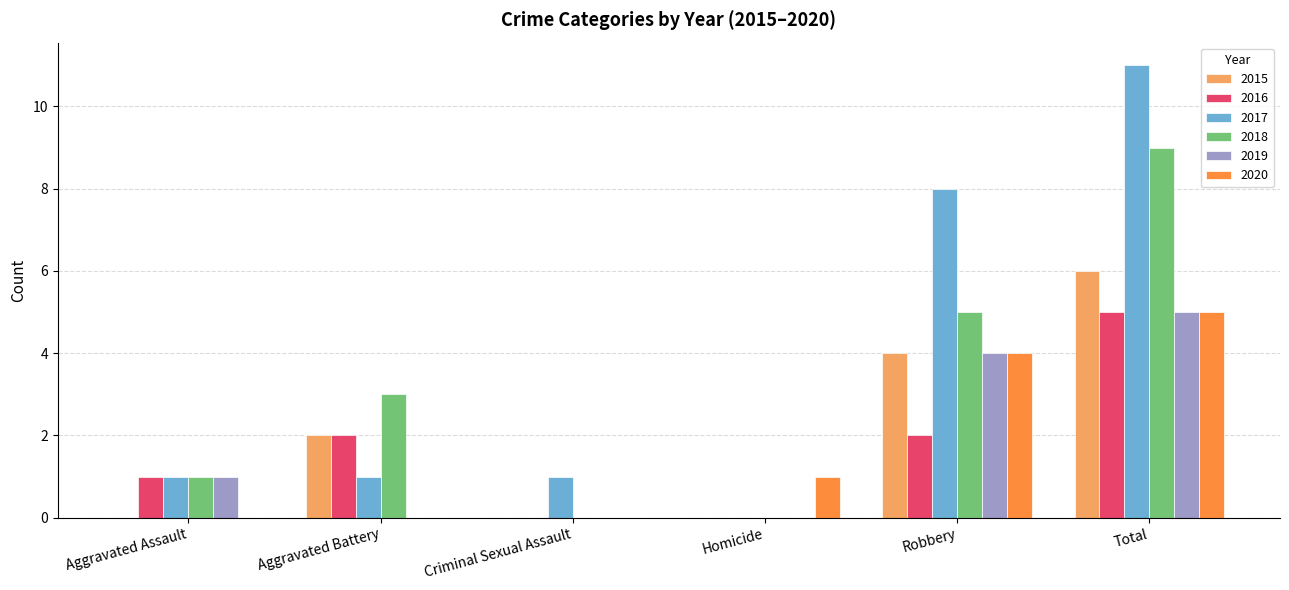

Count the number of data series in this chart.

6